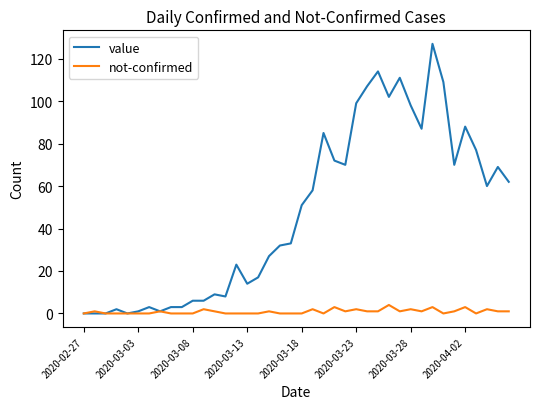

What is the maximum value for not-confirmed?

4